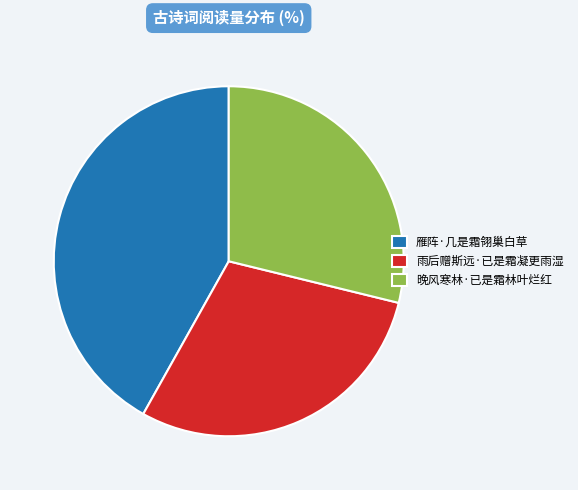

Which category has the biggest portion of the pie?

雁阵·几是霜翎巢白草